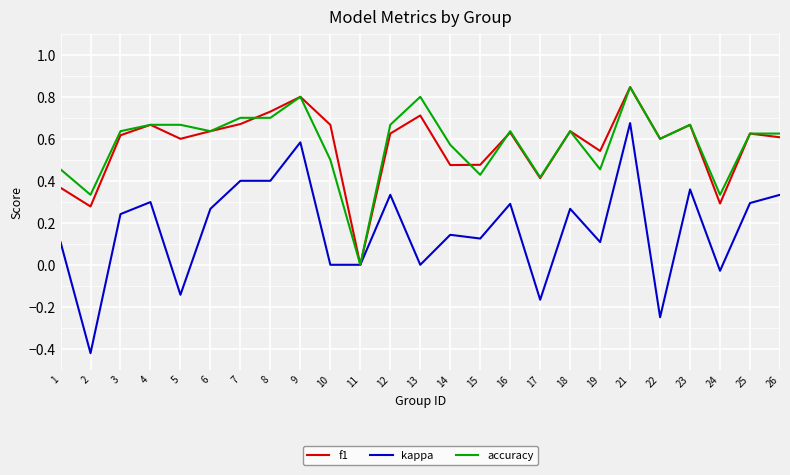

At which label does f1 reach its minimum?

11